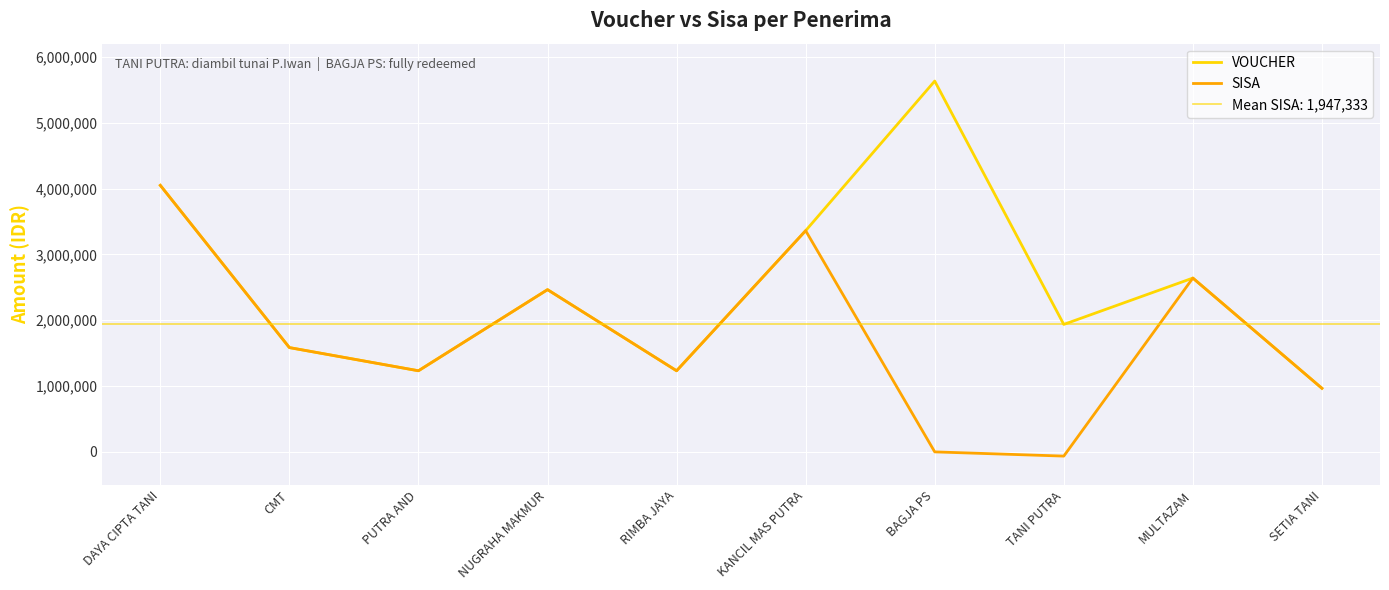

Which category has the lowest value in the SISA series?

TANI PUTRA